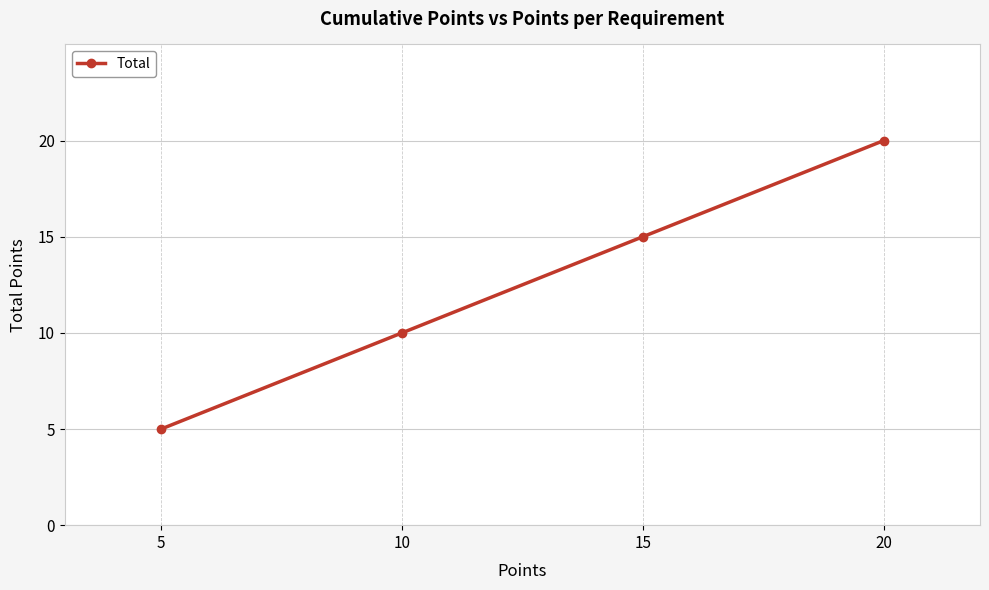

What is the sum of all values?

50